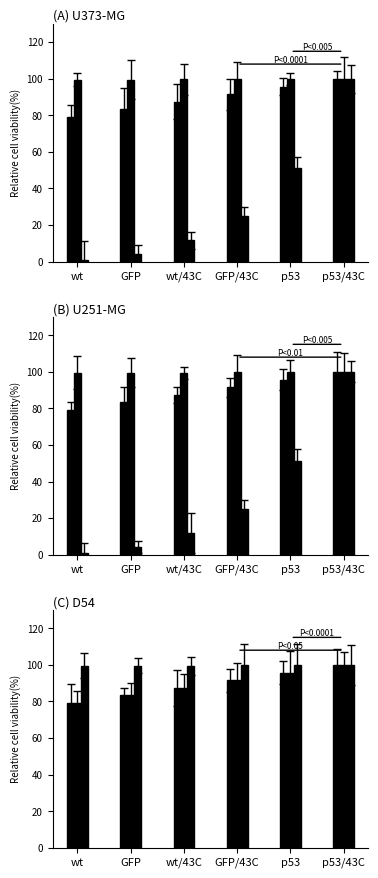

Are the bars grouped side by side (vs. stacked)?

Yes